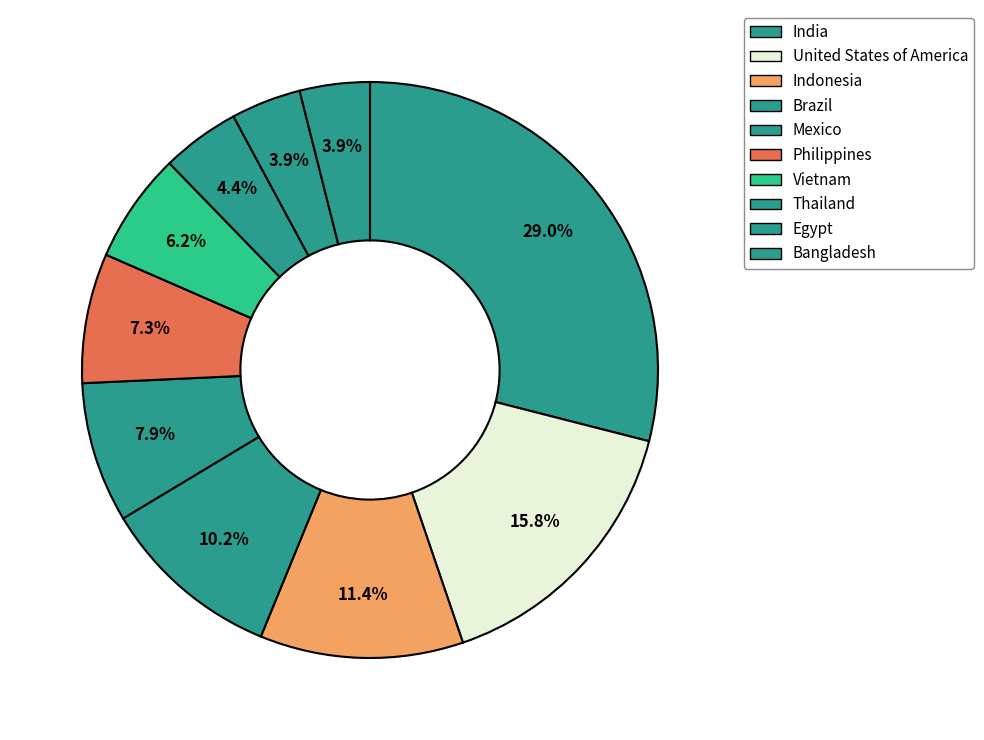

What is the ratio of the value at India to the value at Egypt?

7.4